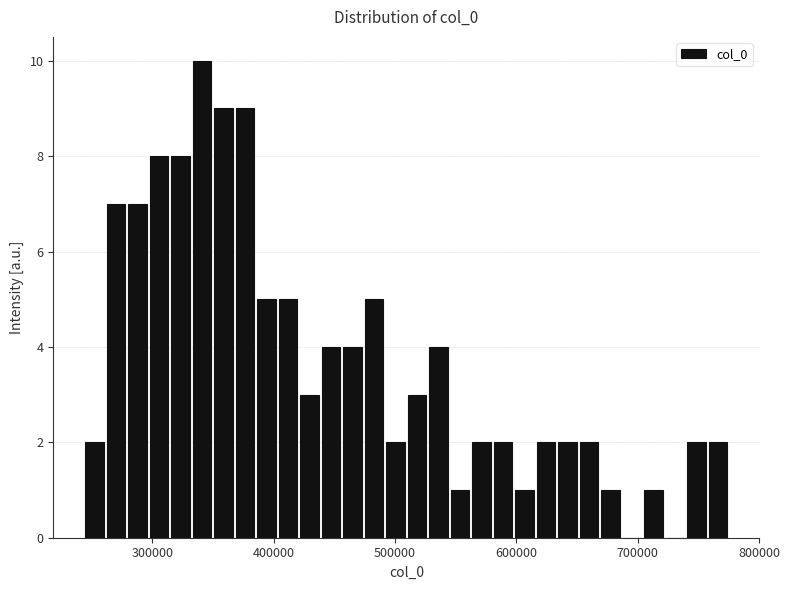

Read against the x-axis, roughly where is the centre of the tallest bar?

340000